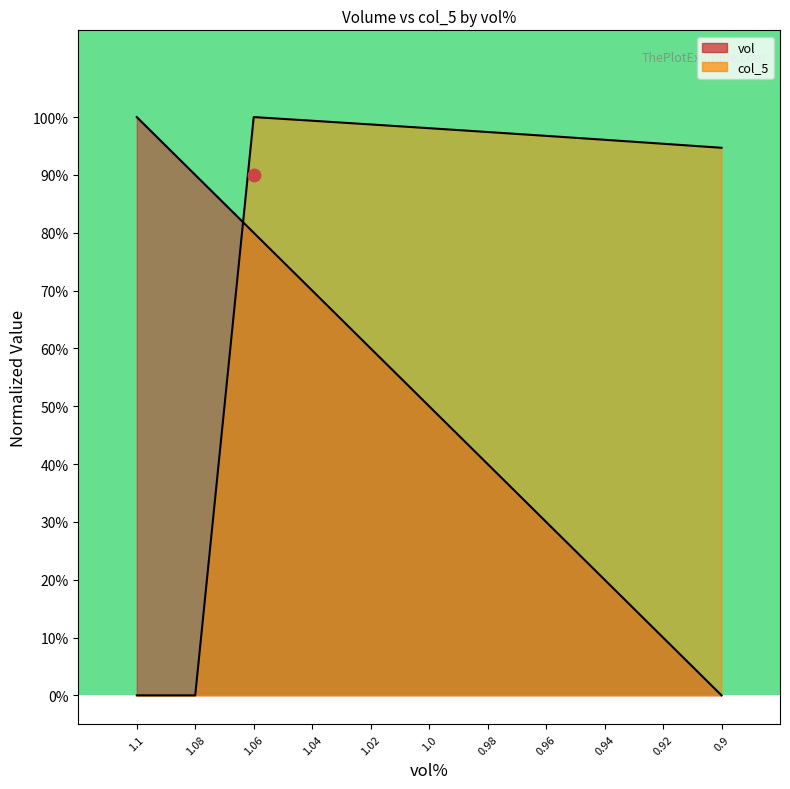

What are all the series names shown in the legend?

vol, col_5